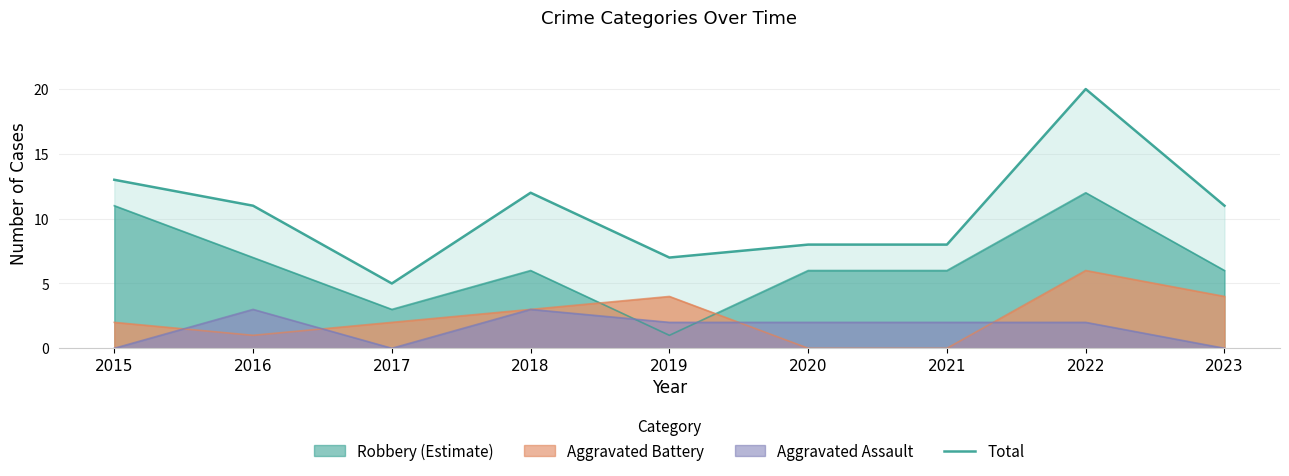

What is the sum of all values?

95